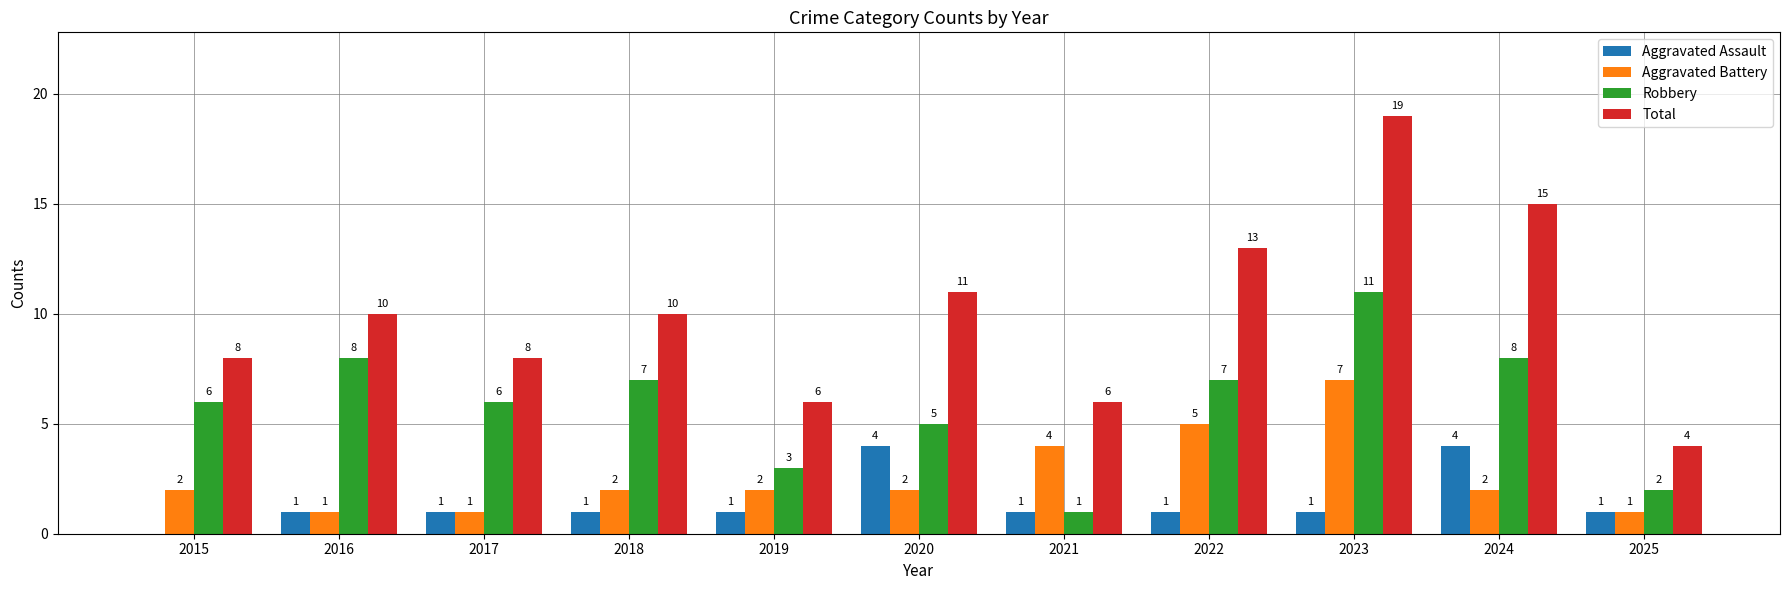

How many groups of bars are there?

11